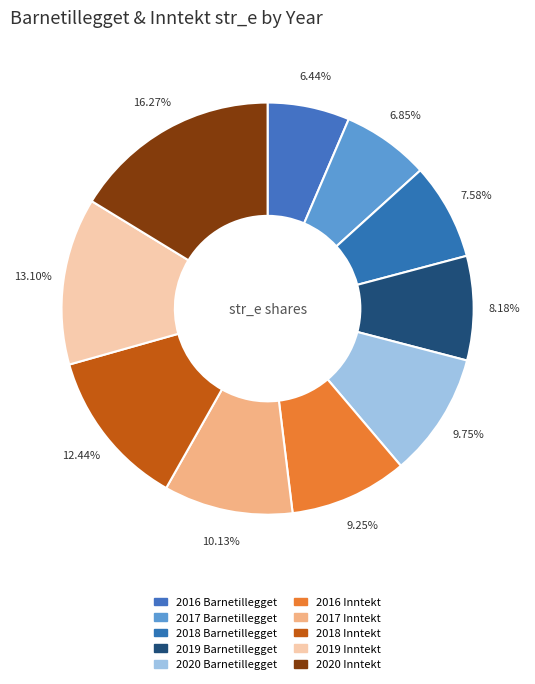

Count the number of slices in the pie.

10